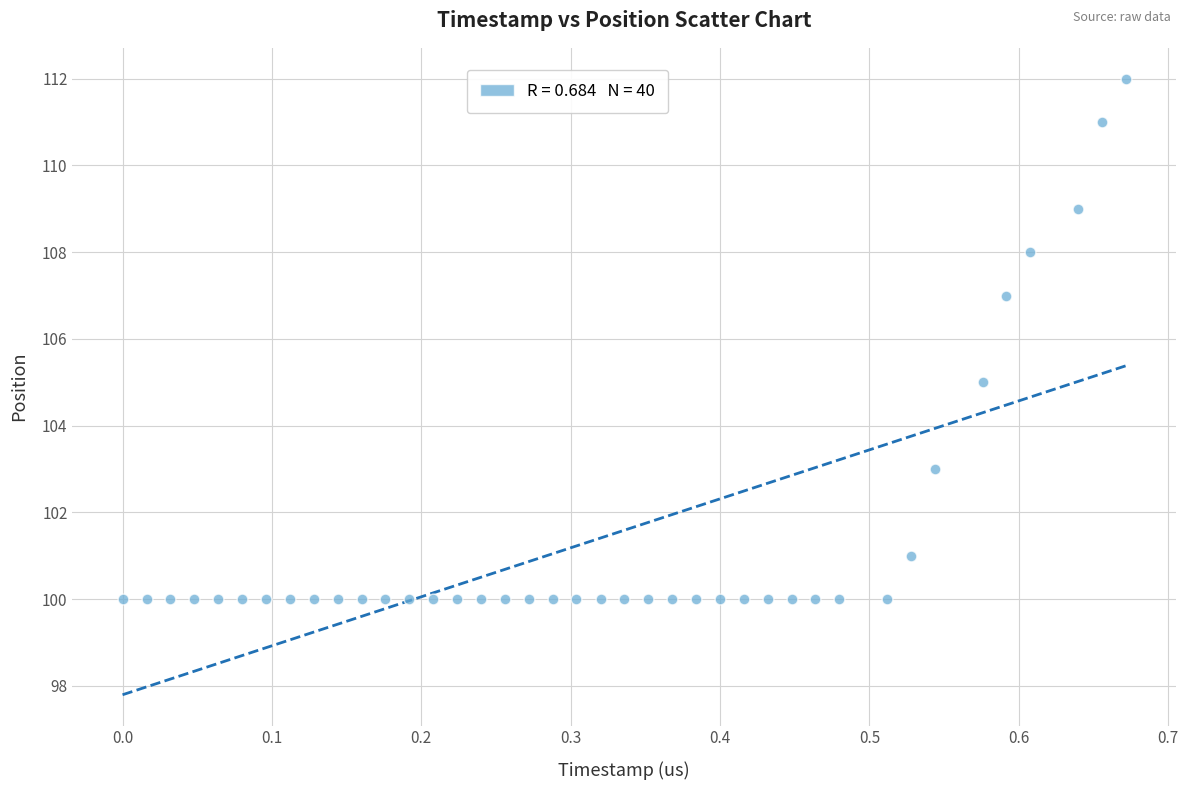

What is the range of Y values (max minus min)?

12